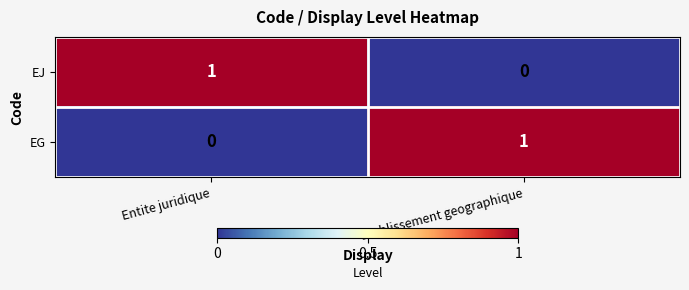

At Entite juridique, list the series in order from largest to smallest.

EJ, EG